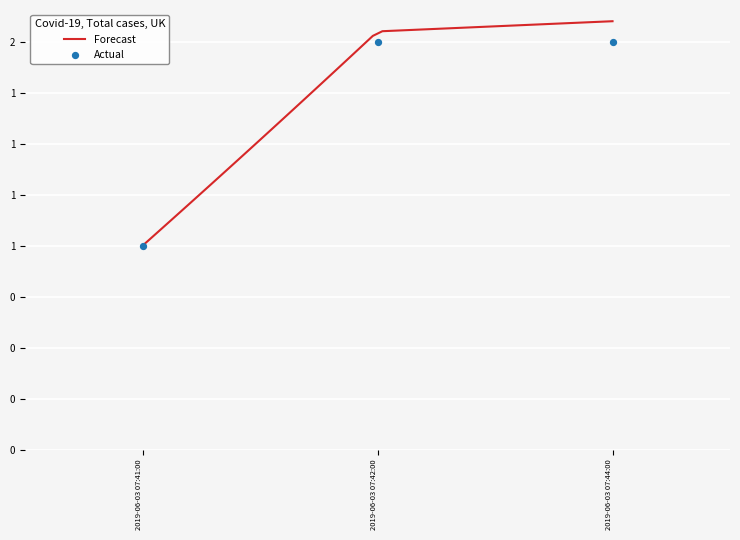

What is the ratio of the value at 2019-06-03 07:42:00 to the value at 2019-06-03 07:44:00?

1.0